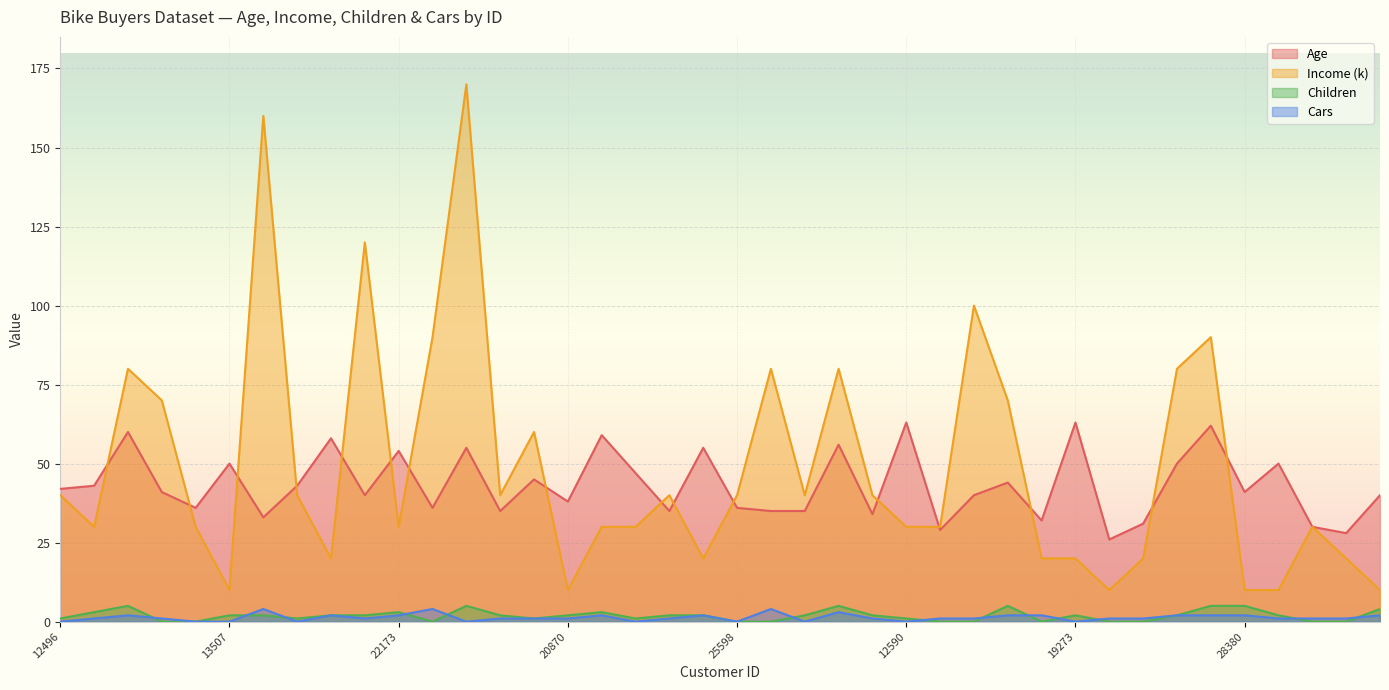

Reading right to left, what are all the values shown in this chart?

Age: 40	28	30	50	41	62	50	31	26	63	32	44	40	29	63	34	56	35	35	36	55	35	47	59	38	45	35	55	36	54	40	58	43	33	50	36	41	60	43	42
Income (k): 10	20	30	10	10	90	80	20	10	20	20	70	100	30	30	40	80	40	80	40	20	40	30	30	10	60	40	170	90	30	120	20	40	160	10	30	70	80	30	40
Children: 4	0	0	2	5	5	2	0	0	2	0	5	0	0	1	2	5	2	0	0	2	2	1	3	2	1	2	5	0	3	2	2	1	2	2	0	0	5	3	1
Cars: 2	1	1	1	2	2	2	1	1	0	2	2	1	1	0	1	3	0	4	0	2	1	0	2	1	1	1	0	4	2	1	2	0	4	0	0	1	2	1	0